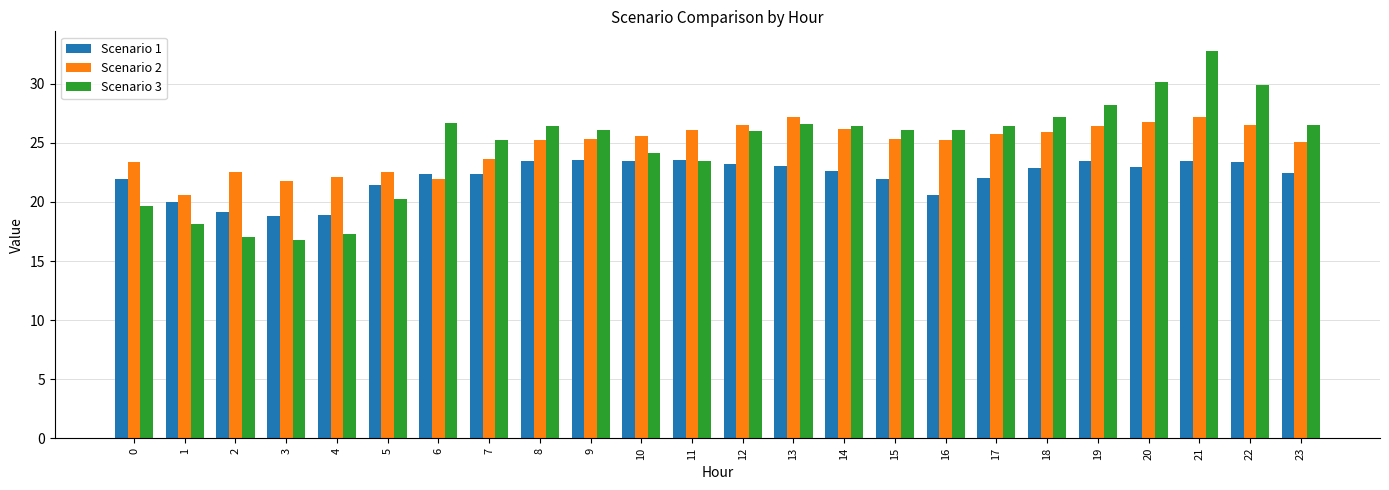

What is the spread (max minus min) of values at 0?

3.7